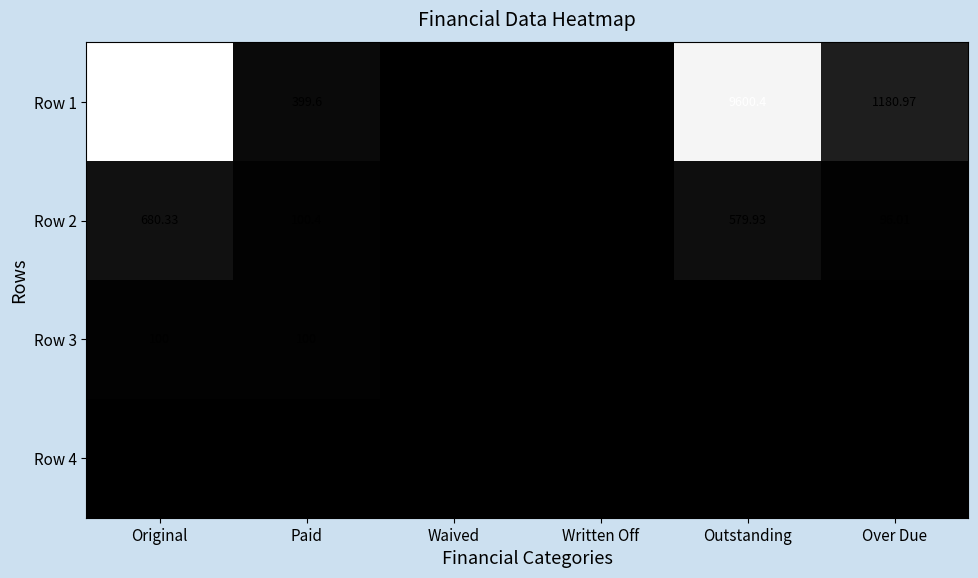

Where does the Row 2 series first go above 100?

Original